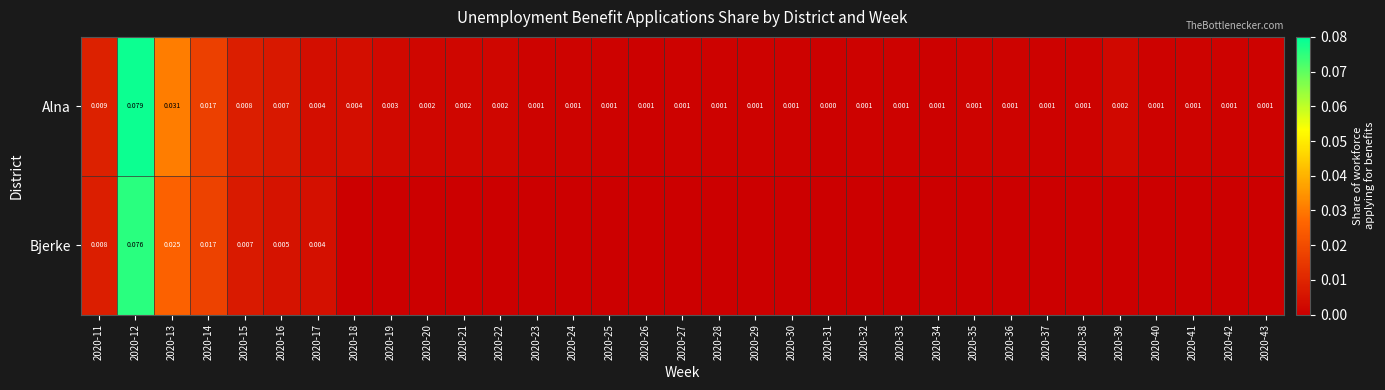

At 2020-37, list the series in order from smallest to largest.

Bjerke, Alna